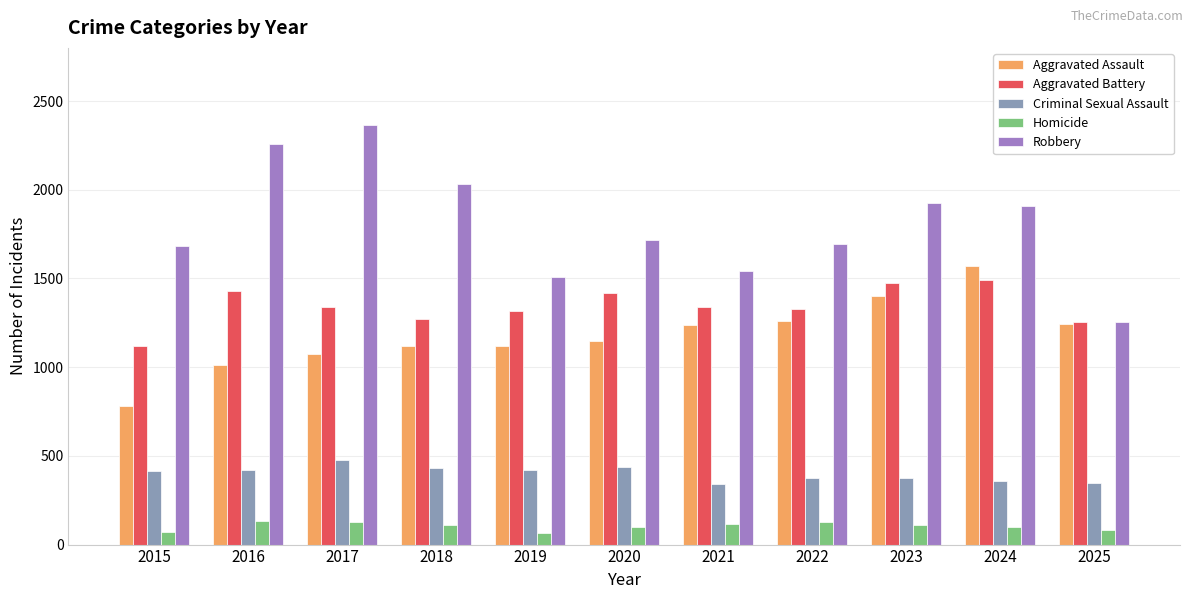

What is the difference between the second highest and minimum values in the Homicide series?

64